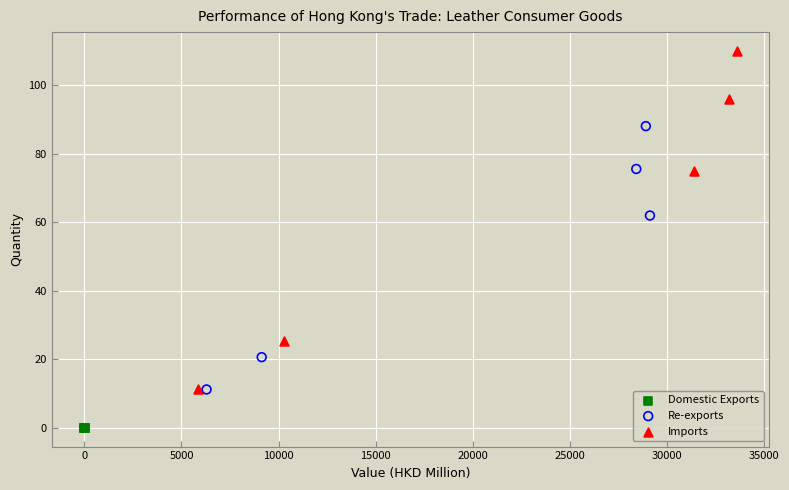

Which series has the widest spread of Y values?

Imports